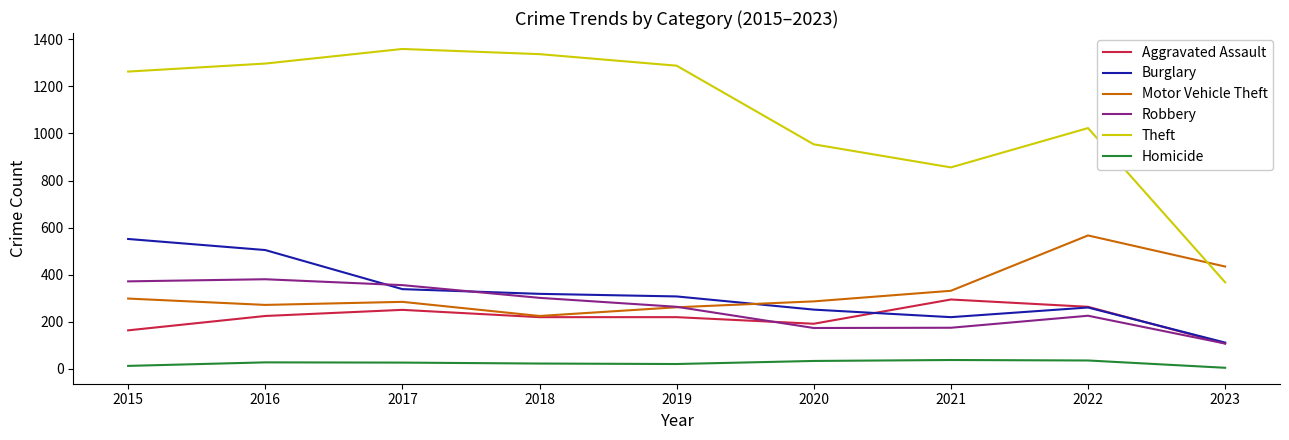

What is the total value across all series at 2019?

2363